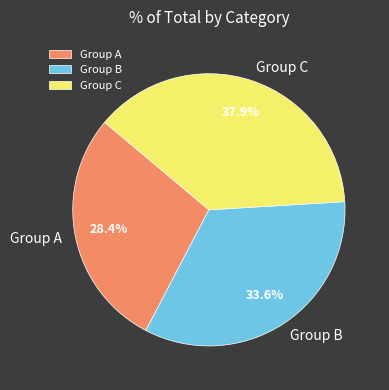

Which has a higher value, Group A or Group B?

Group B